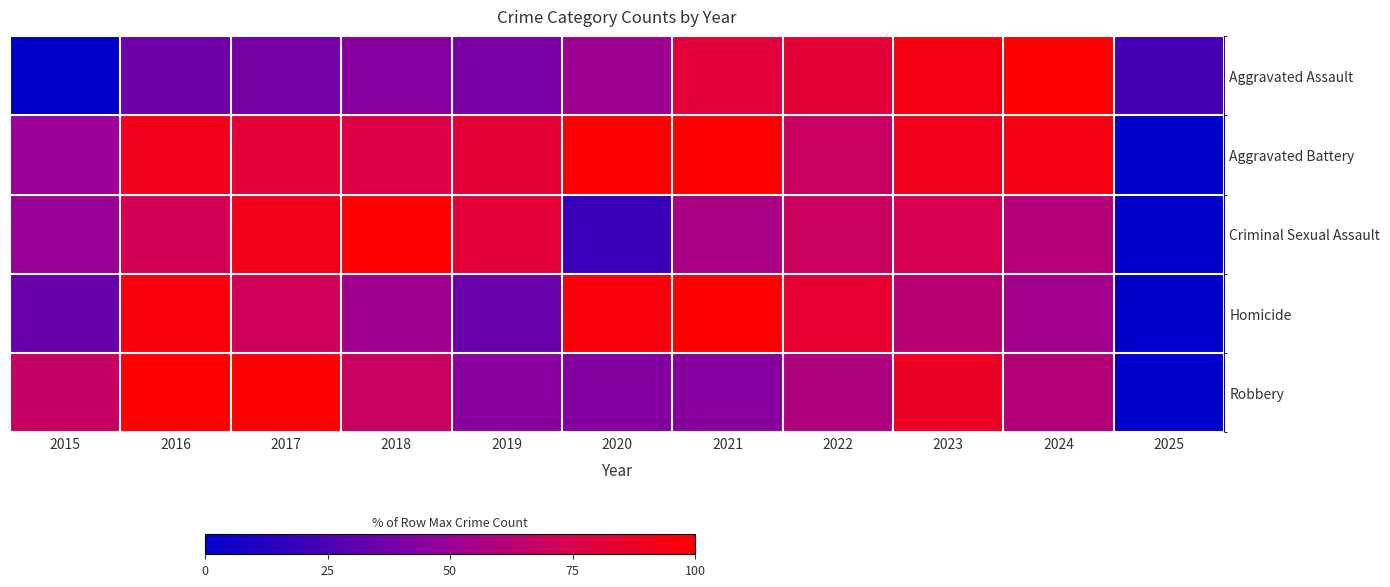

Between 2019 and 2023, which series saw the biggest shift?

Aggravated Assault